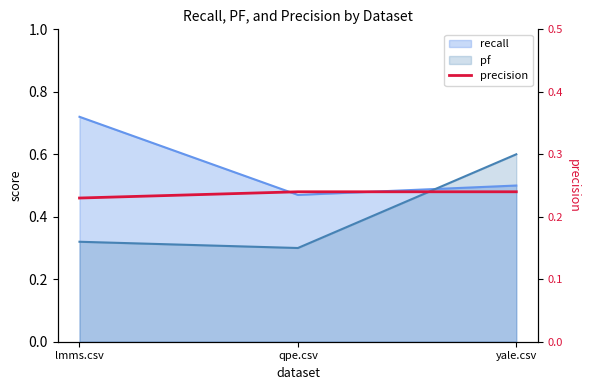

Does the chart have visible grid lines?

No